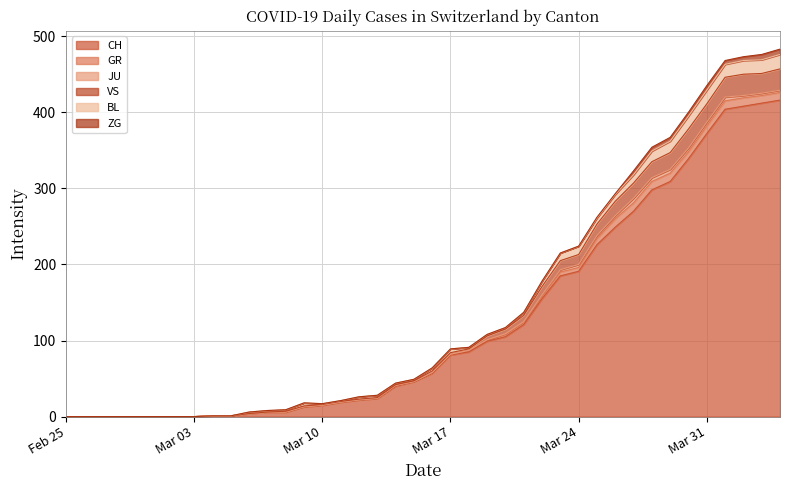

What is the sum of all ZG values?

52